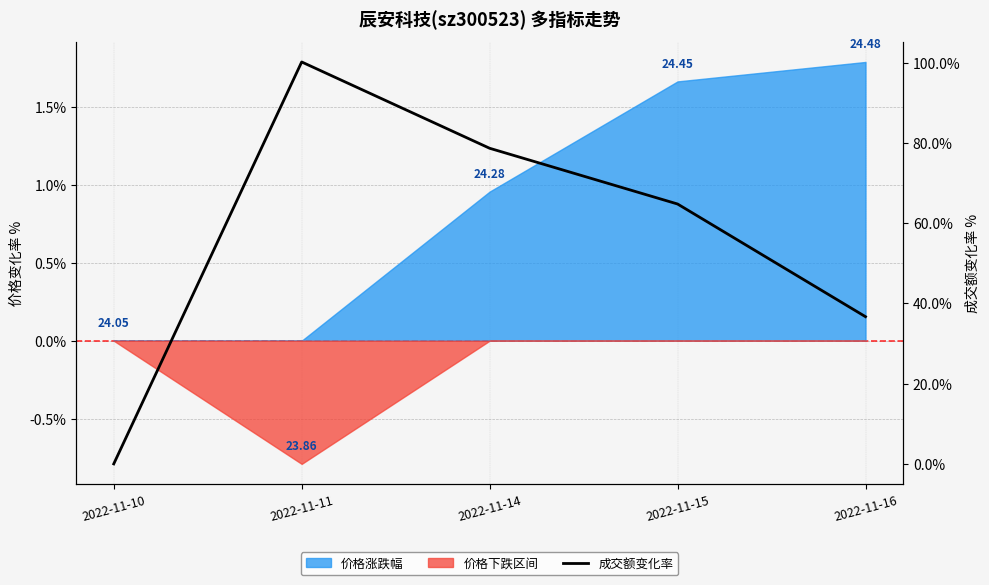

True or false: the data shows 15.8 at 2022-11-14.

False